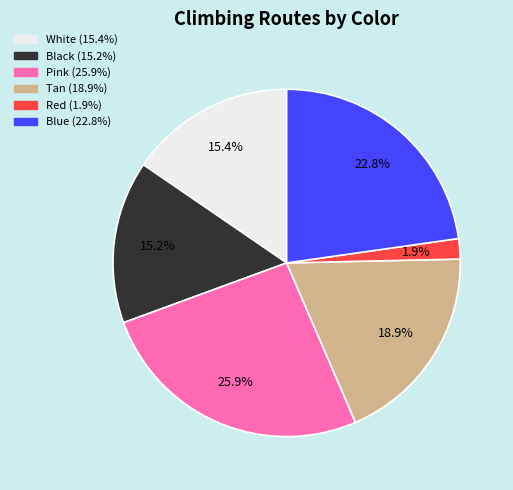

How many slices are in this pie chart?

6